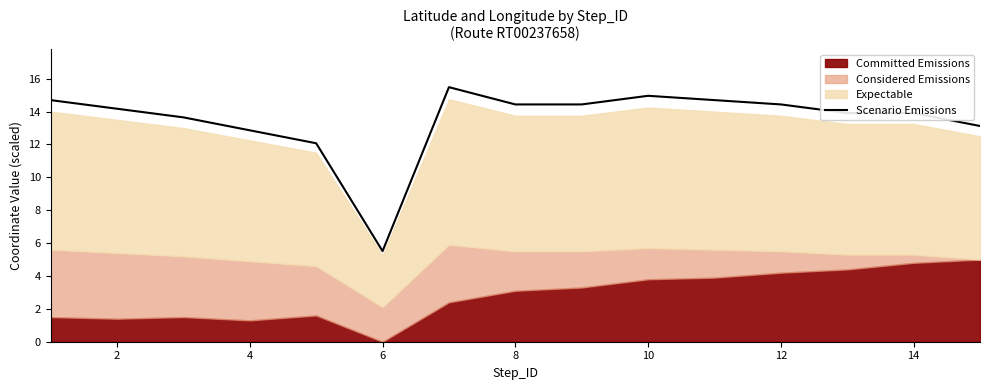

True or false: the data shows 14.2 at 2.

True